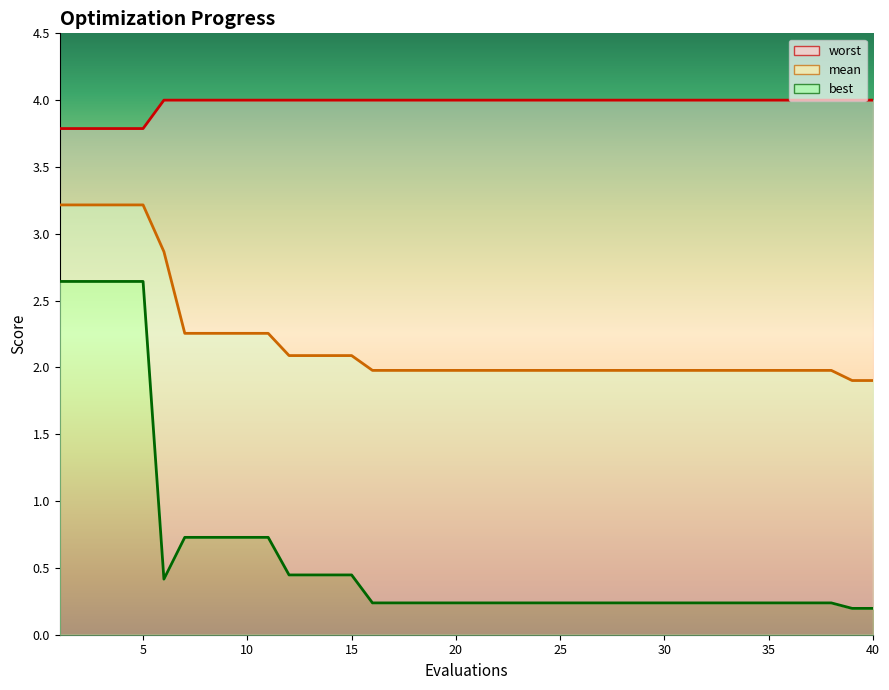

Reading left to right, extract all data points from this chart.

mean: 1=3.2	2=3.2	3=3.2	4=3.2	5=3.2	6=2.9	7=2.3	8=2.3	9=2.3	10=2.3	11=2.3	12=2.1	13=2.1	14=2.1	15=2.1	16=2.0	17=2.0	18=2.0	19=2.0	20=2.0	21=2.0	22=2.0	23=2.0	24=2.0	25=2.0	26=2.0	27=2.0	28=2.0	29=2.0	30=2.0	31=2.0	32=2.0	33=2.0	34=2.0	35=2.0	36=2.0	37=2.0	38=2.0	39=1.9	40=1.9
best: 1=2.6	2=2.6	3=2.6	4=2.6	5=2.6	6=0.4	7=0.7	8=0.7	9=0.7	10=0.7	11=0.7	12=0.4	13=0.4	14=0.4	15=0.4	16=0.2	17=0.2	18=0.2	19=0.2	20=0.2	21=0.2	22=0.2	23=0.2	24=0.2	25=0.2	26=0.2	27=0.2	28=0.2	29=0.2	30=0.2	31=0.2	32=0.2	33=0.2	34=0.2	35=0.2	36=0.2	37=0.2	38=0.2	39=0.2	40=0.2
worst: 1=3.8	2=3.8	3=3.8	4=3.8	5=3.8	6=4.0	7=4.0	8=4.0	9=4.0	10=4.0	11=4.0	12=4.0	13=4.0	14=4.0	15=4.0	16=4.0	17=4.0	18=4.0	19=4.0	20=4.0	21=4.0	22=4.0	23=4.0	24=4.0	25=4.0	26=4.0	27=4.0	28=4.0	29=4.0	30=4.0	31=4.0	32=4.0	33=4.0	34=4.0	35=4.0	36=4.0	37=4.0	38=4.0	39=4.0	40=4.0